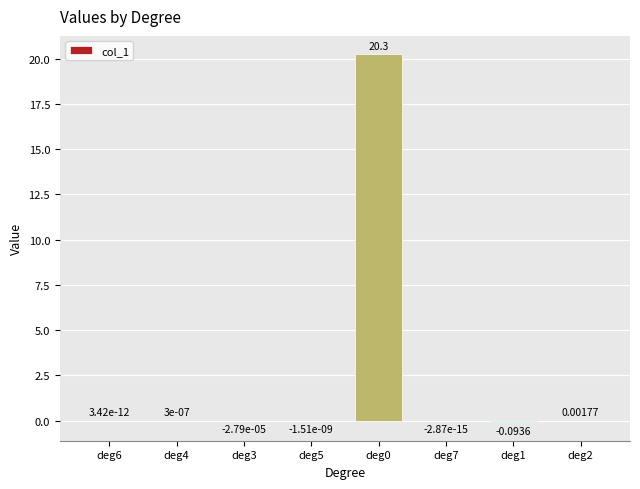

Count the number of data series in this chart.

1